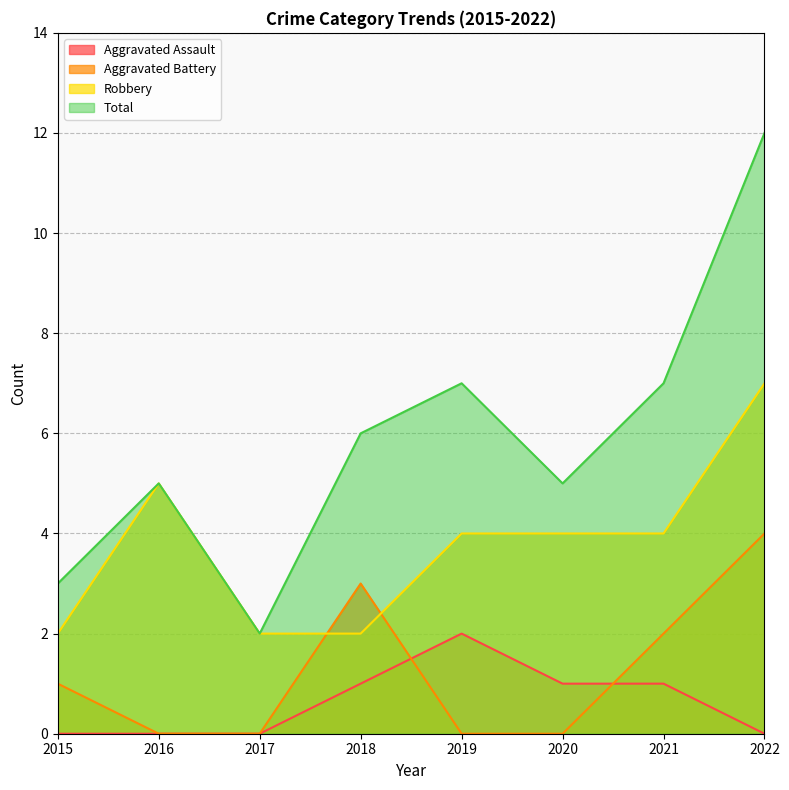

What is the lowest value of the Robbery series?

2